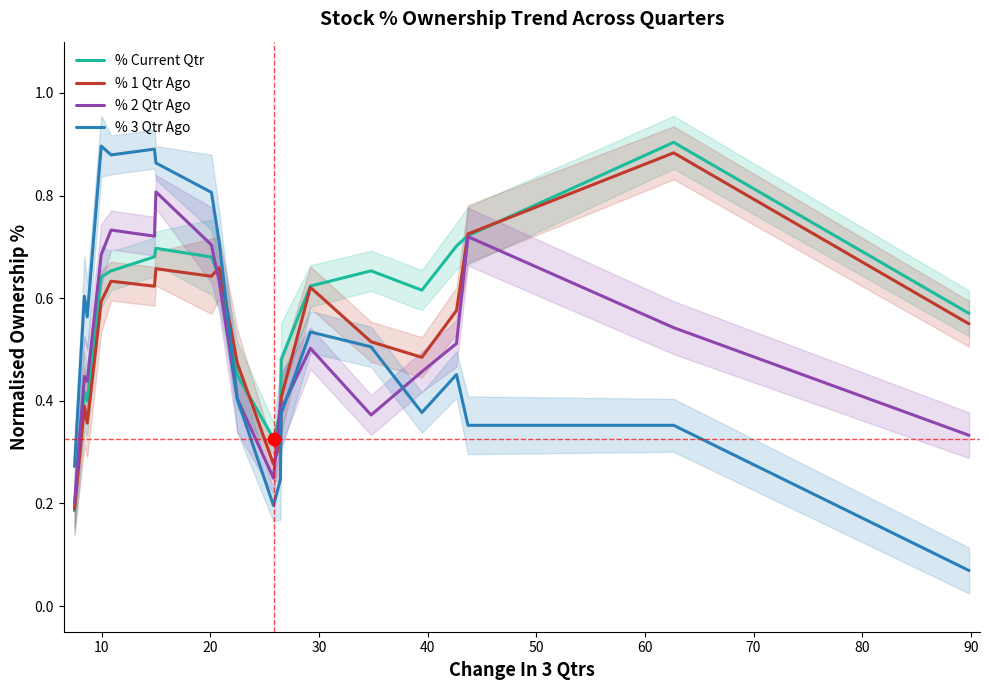

What are all the series names shown in the legend?

% Current Qtr, % 1 Qtr Ago, % 2 Qtr Ago, % 3 Qtr Ago